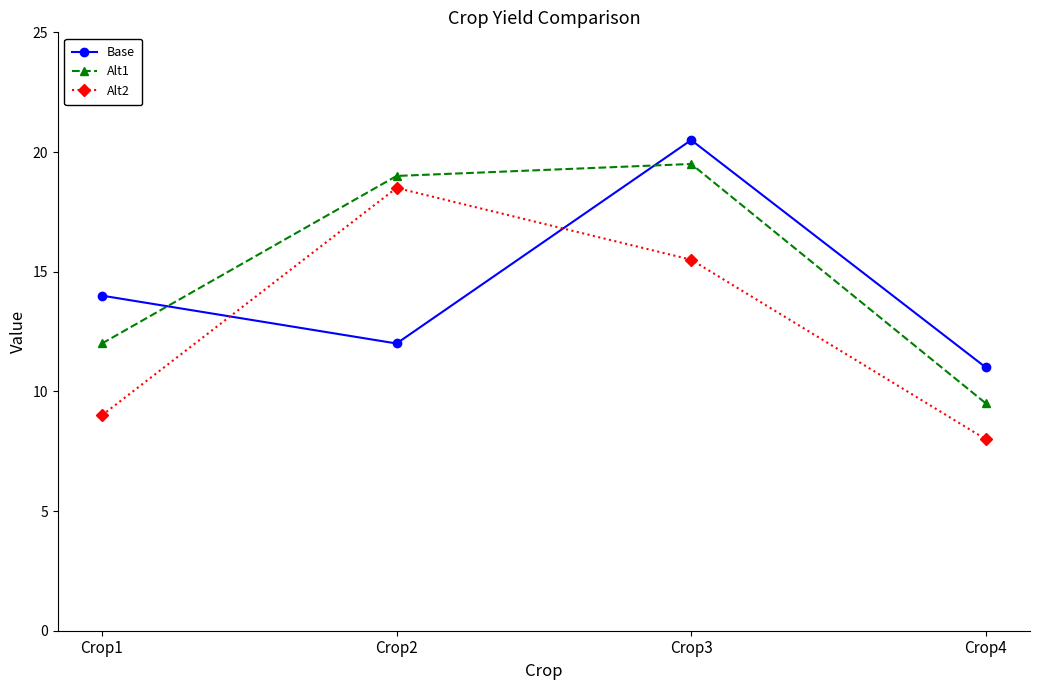

True or false: Base has a value of 14.0 at Crop1.

True